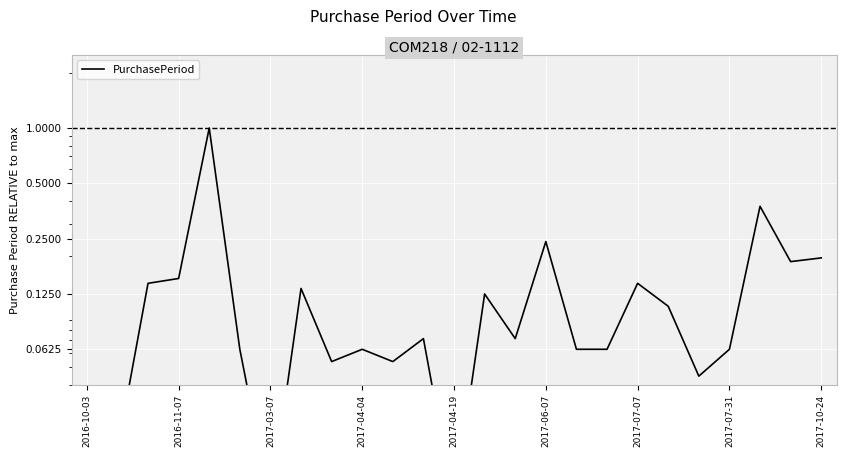

The value at 14 is 0.1. True or false?

True